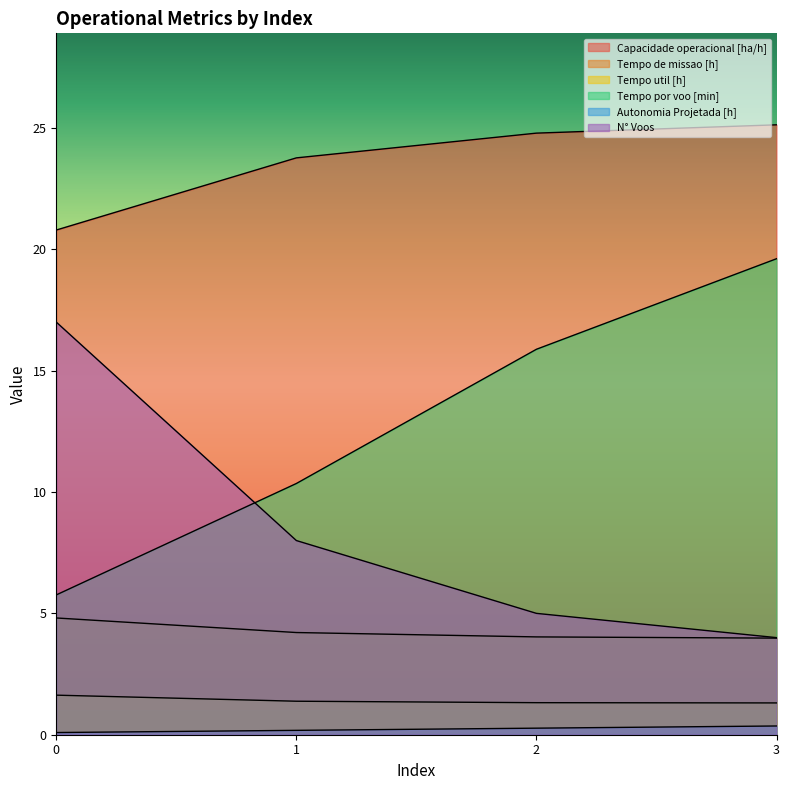

What is the sum of all Tempo de missao [h] values?

17.0